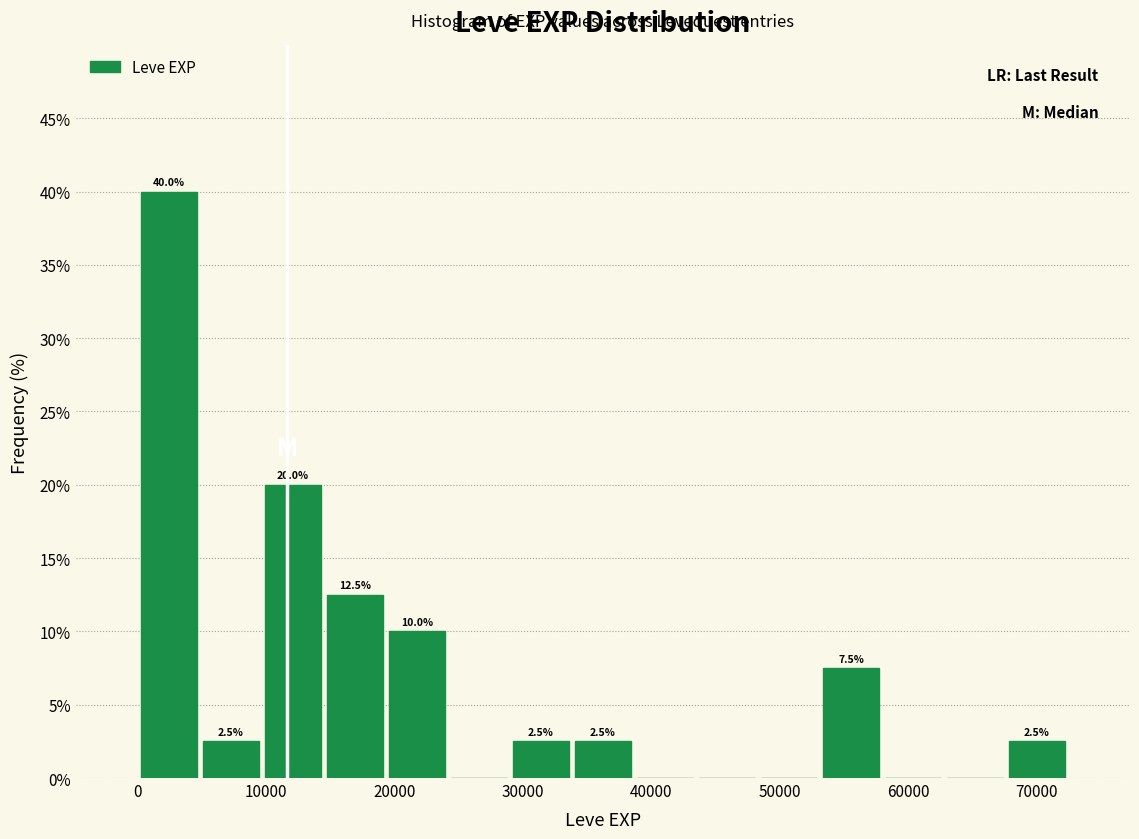

Over which range of the x-axis is the bar tallest?

0 to 5000